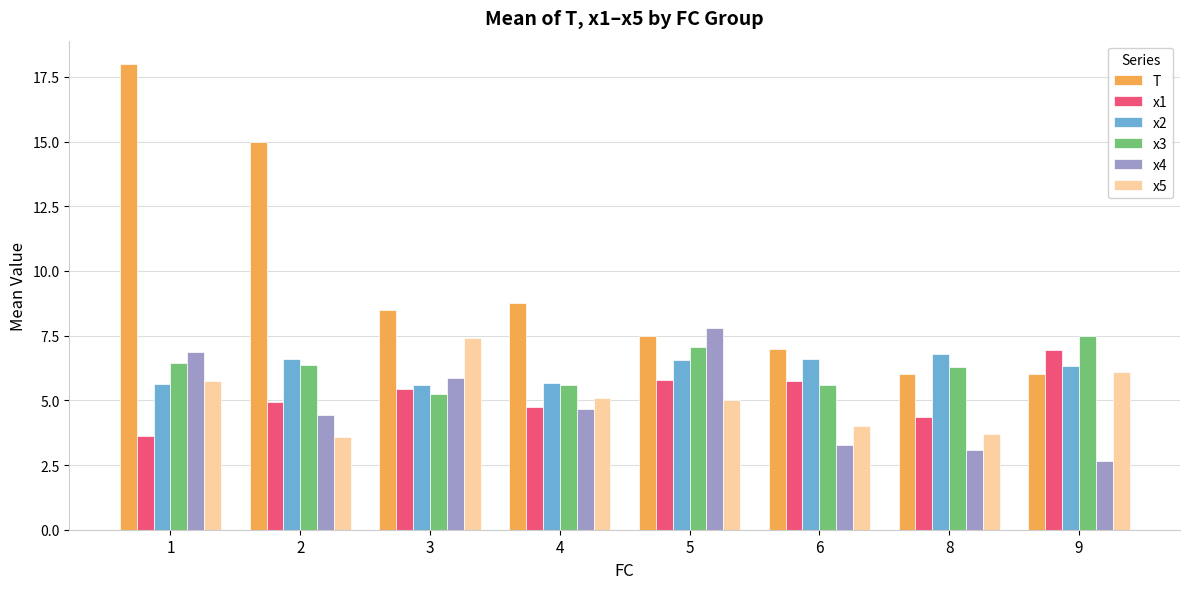

At which category is the sum across all series the highest?

1